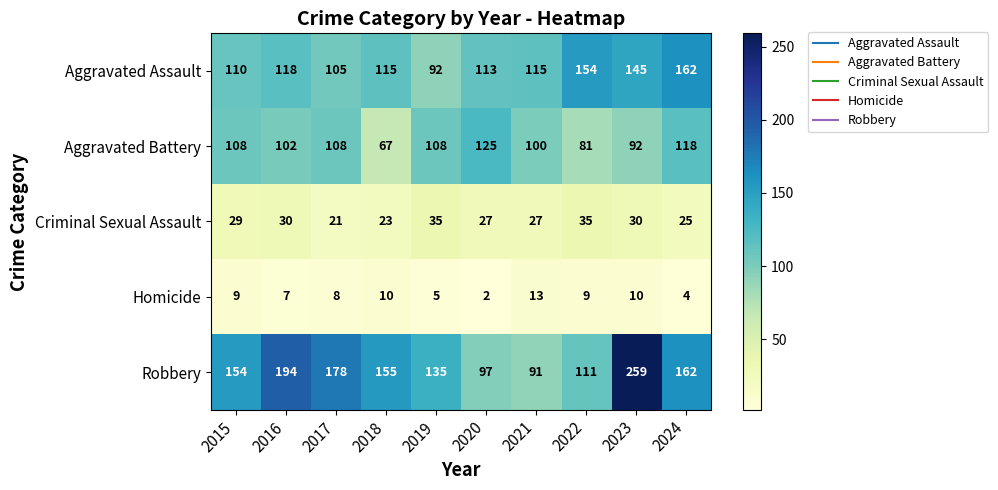

Between 2020 and 2021, which series saw the biggest shift?

Aggravated Battery